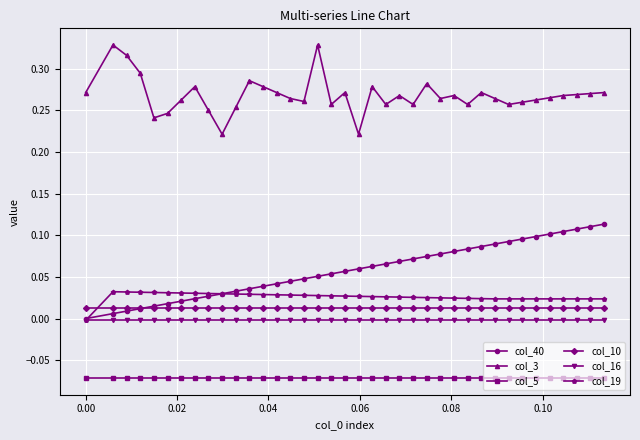

True or false: col_3 has more than 1 points higher than both neighbors.

True